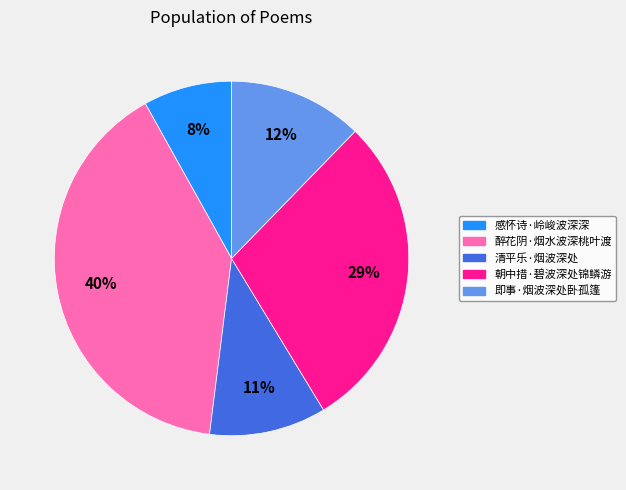

To the nearest percent, what is the difference between the 清平乐·烟波深处 and 感怀诗·岭峻波深深 slice percentages?

3%